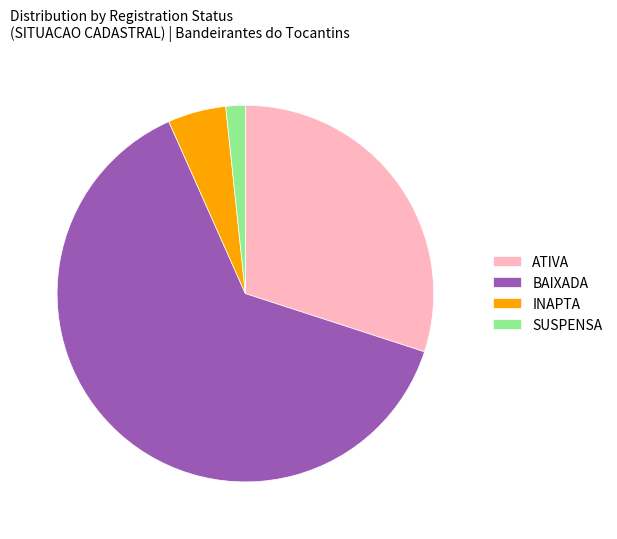

How many slices are in this pie chart?

4